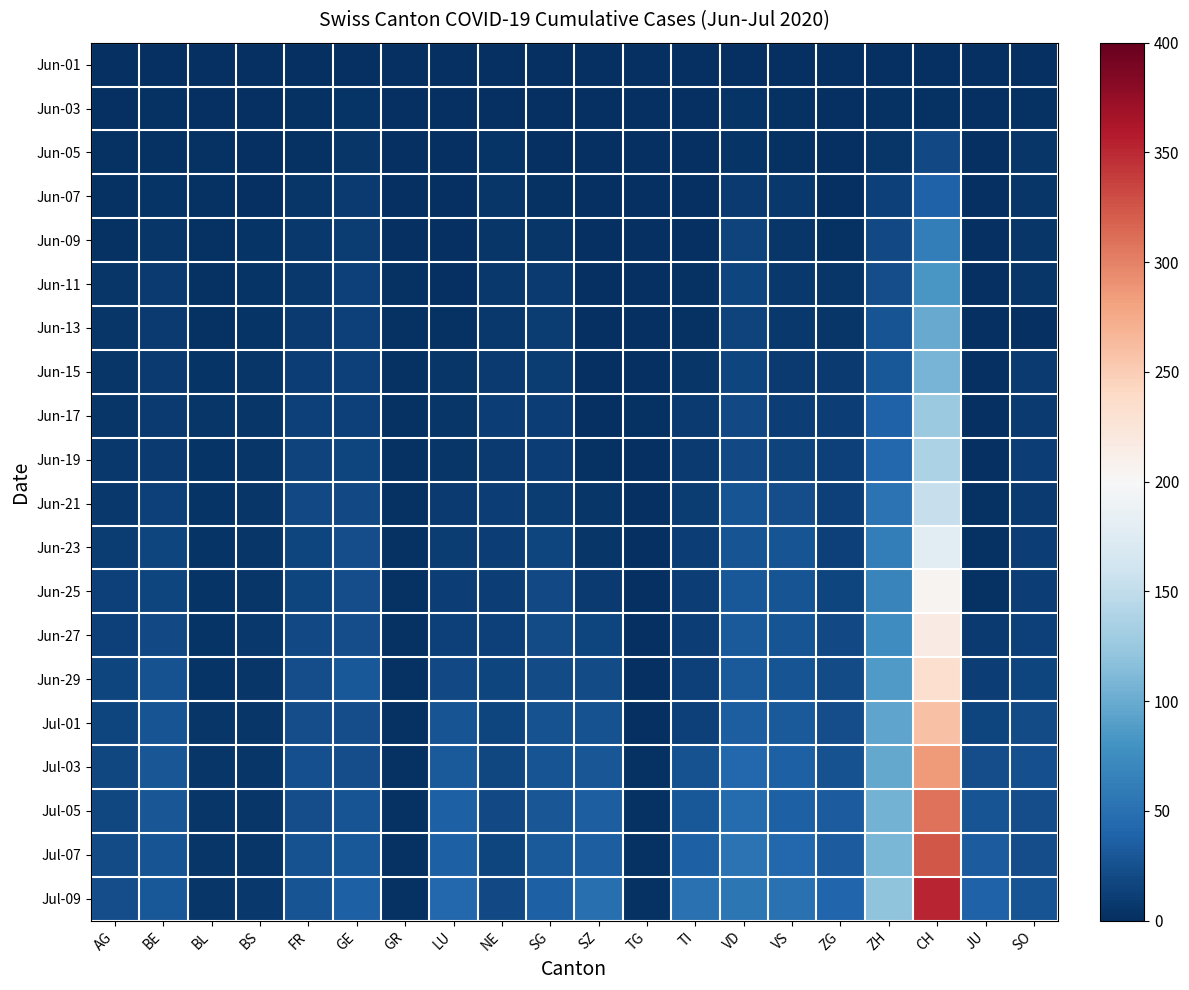

Rank the series by their maximum value, from highest to lowest.

Jul-09, Jul-07, Jul-05, Jul-03, Jul-01, Jun-29, Jun-27, Jun-25, Jun-23, Jun-21, Jun-19, Jun-17, Jun-15, Jun-13, Jun-11, Jun-09, Jun-07, Jun-05, Jun-03, Jun-01